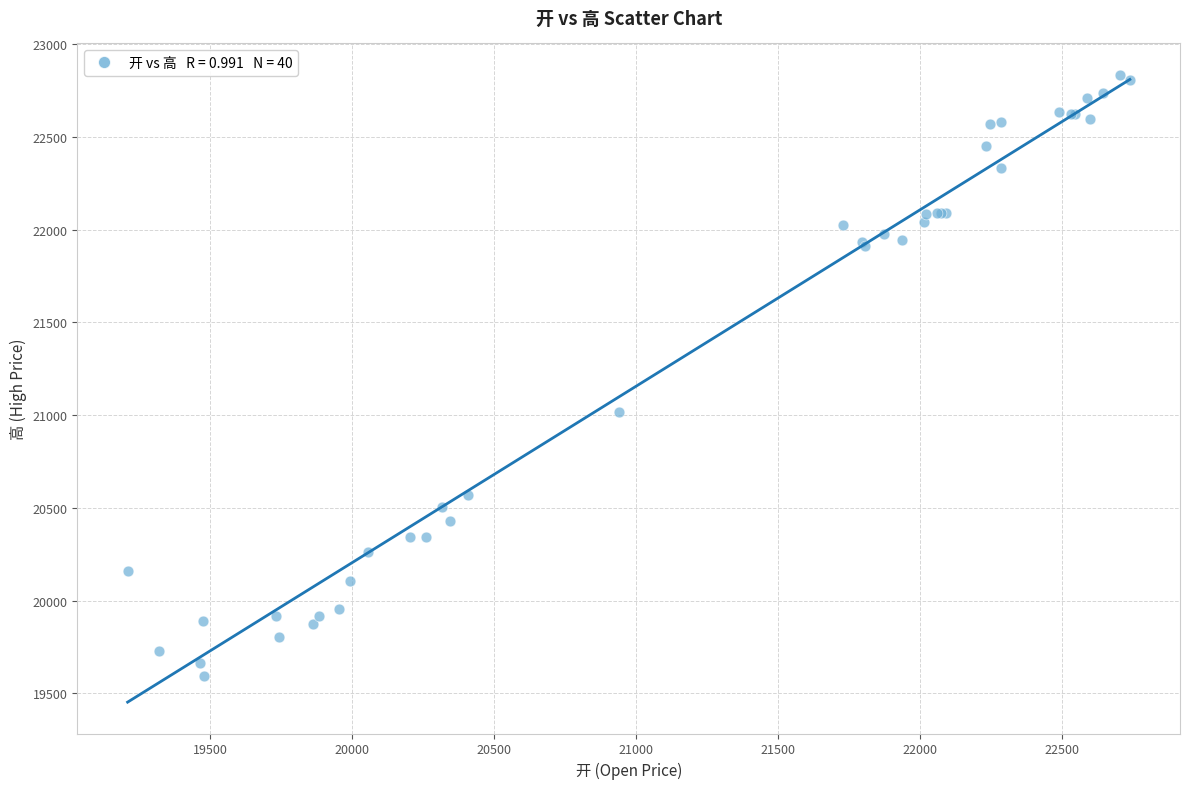

What Y value in the scatter plot is closest to 21215?

21017.7